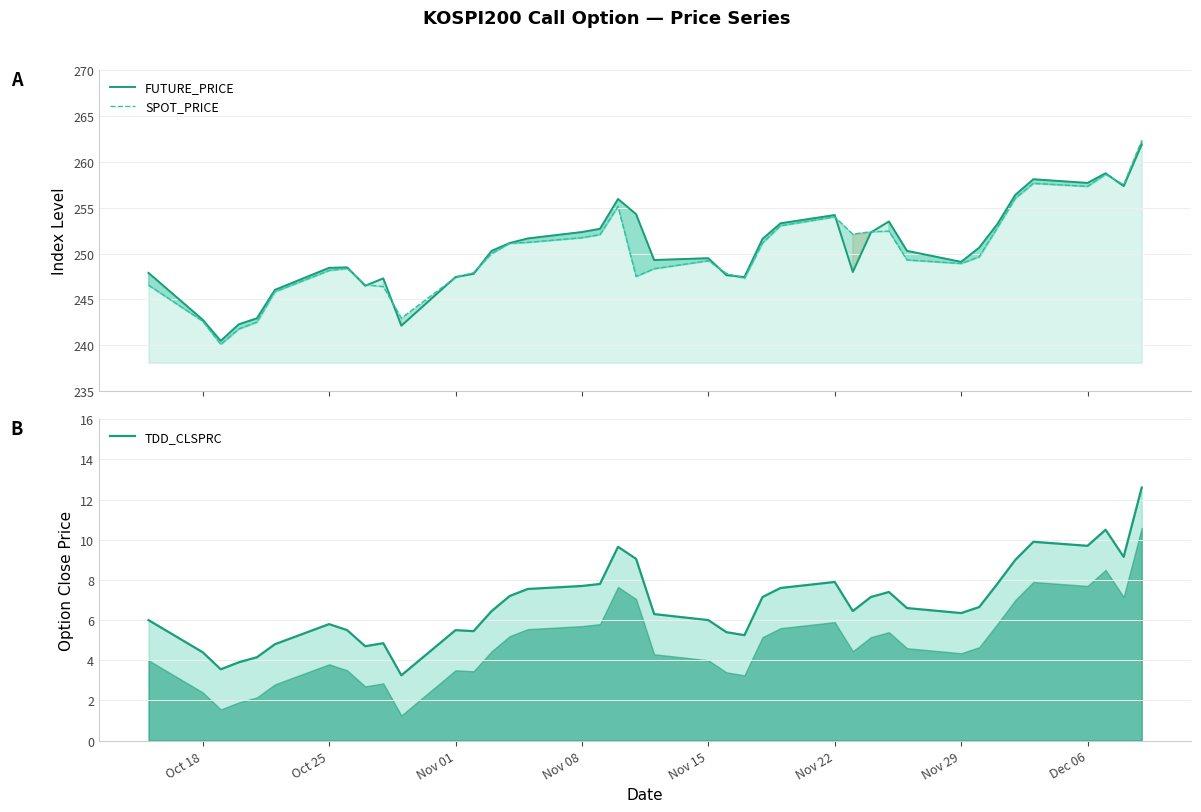

What is the difference between the maximum and minimum values in the FUTURE_PRICE series?

21.4